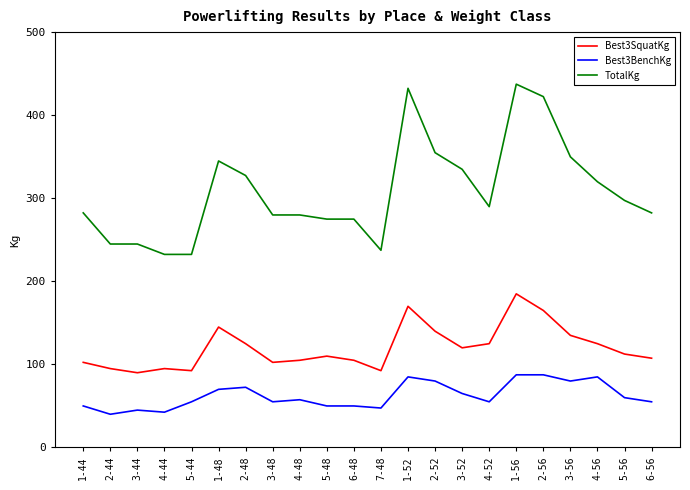

The Best3BenchKg series shows 55.0 at 5-44. True or false?

True